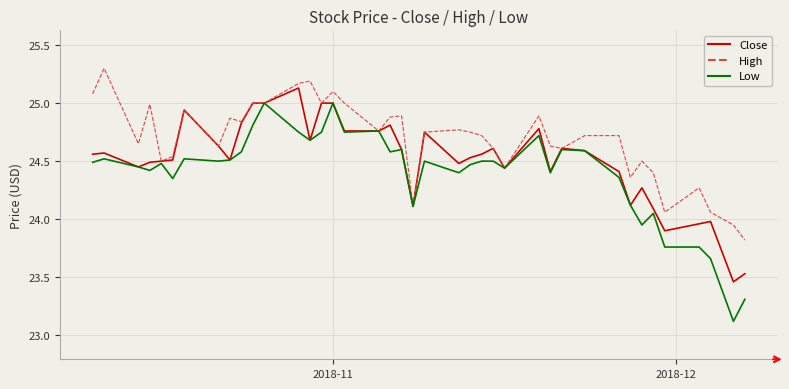

What is the sum of all Close values?

980.3